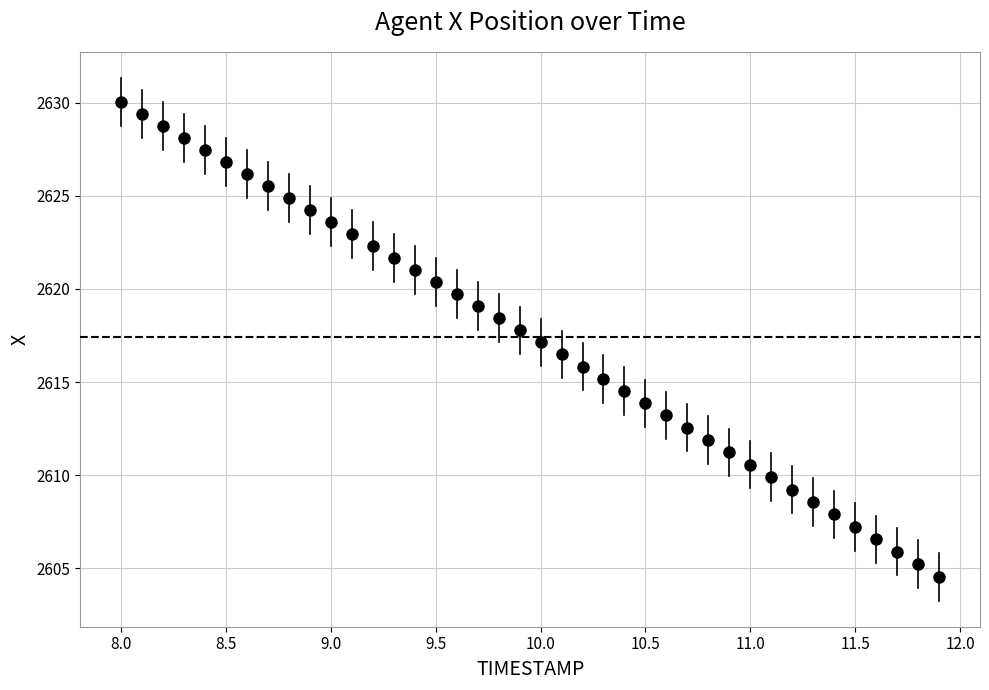

What is the range of Y values (max minus min)?

25.5